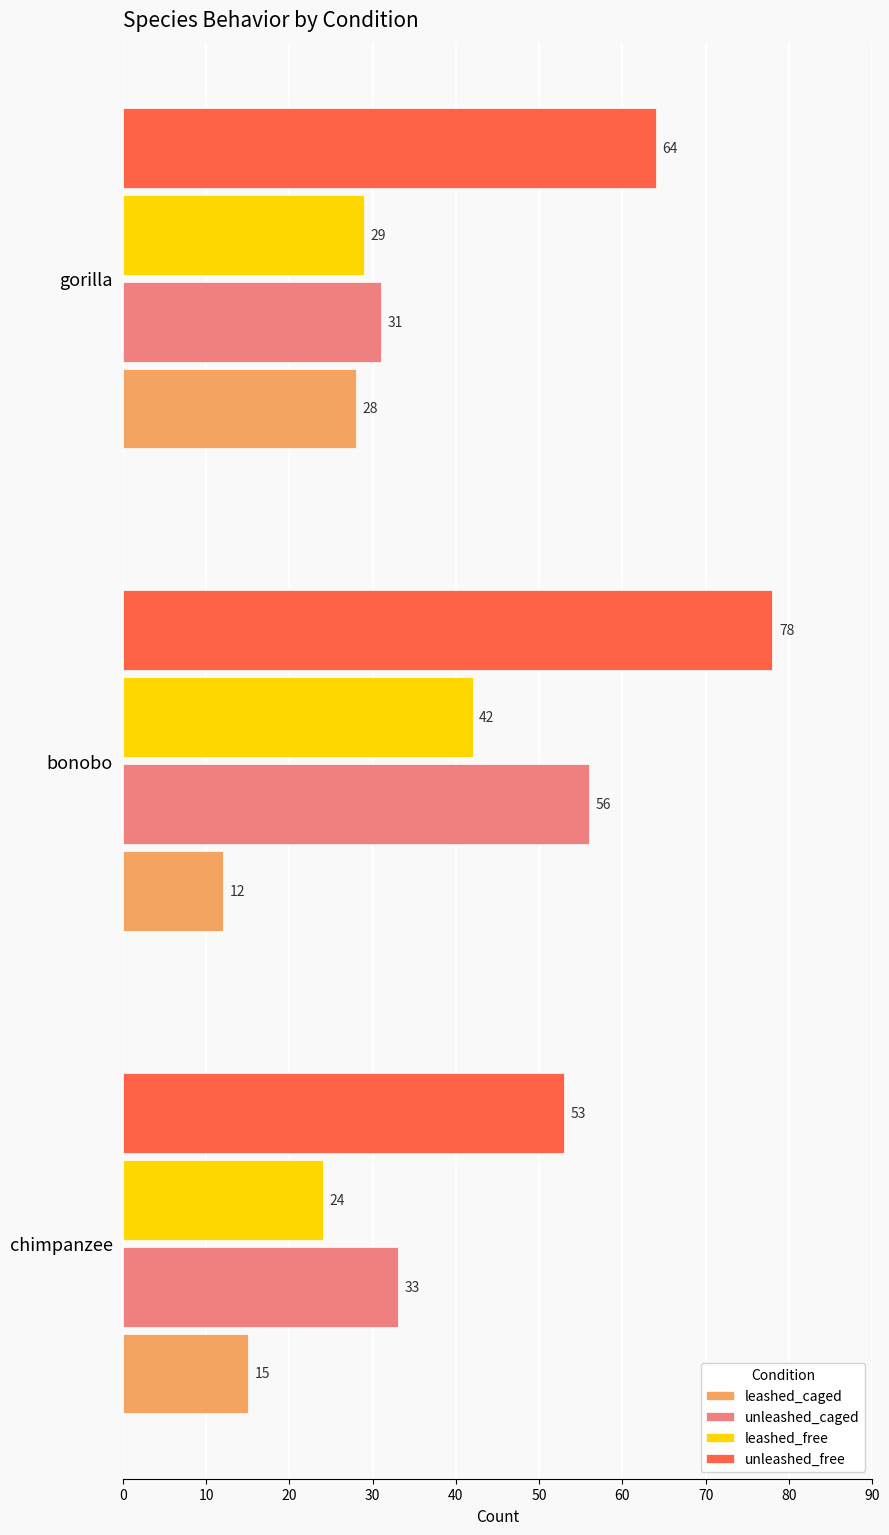

Is it true that leashed_free equals 42 at bonobo?

True